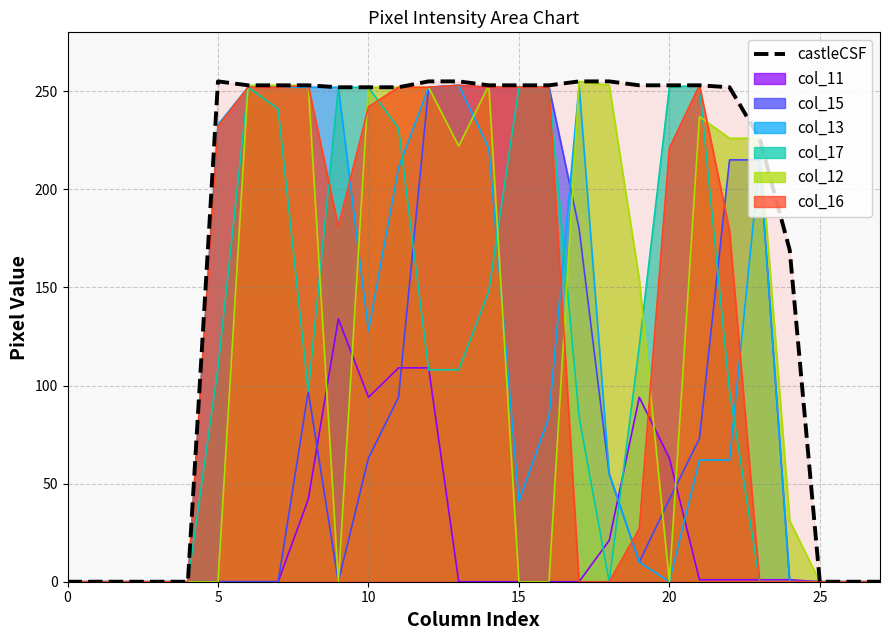

Where is the data nearest to the value 127?

24